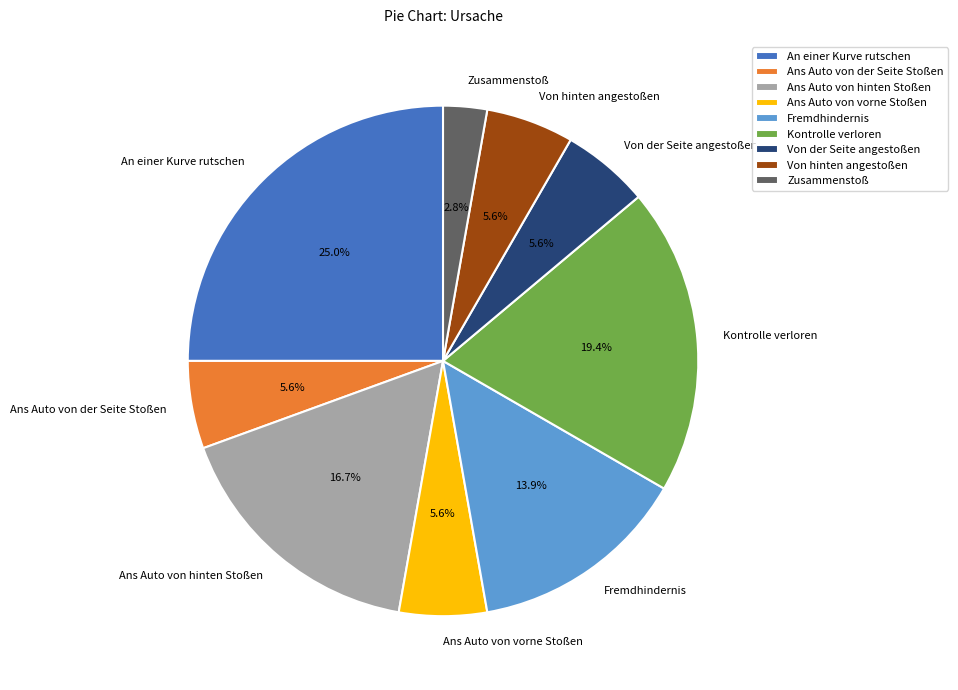

The Von hinten angestoßen slice represents 13% of the pie. True or false?

False